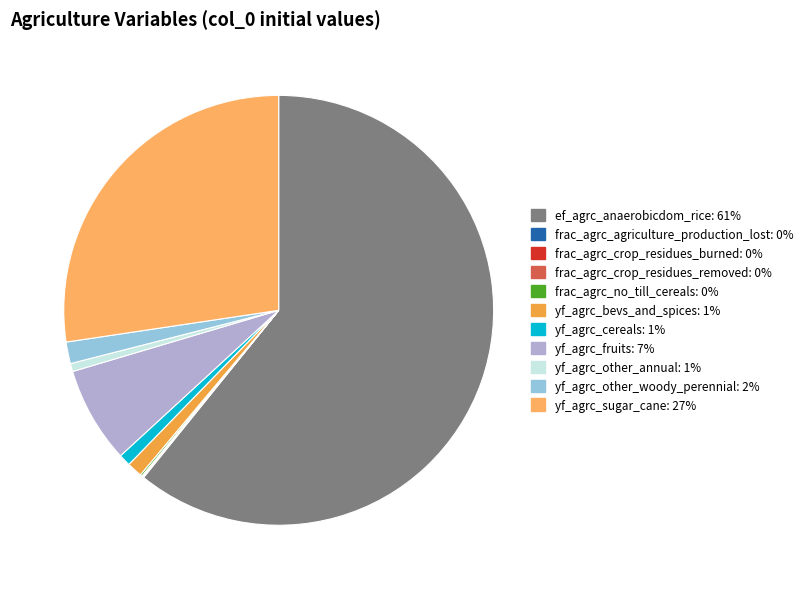

Rank the categories by value from lowest to highest.

frac_agrc_crop_residues_burned, frac_agrc_crop_residues_removed, frac_agrc_agriculture_production_lost, frac_agrc_no_till_cereals, yf_agrc_other_annual, yf_agrc_cereals, yf_agrc_bevs_and_spices, yf_agrc_other_woody_perennial, yf_agrc_fruits, yf_agrc_sugar_cane, ef_agrc_anaerobicdom_rice